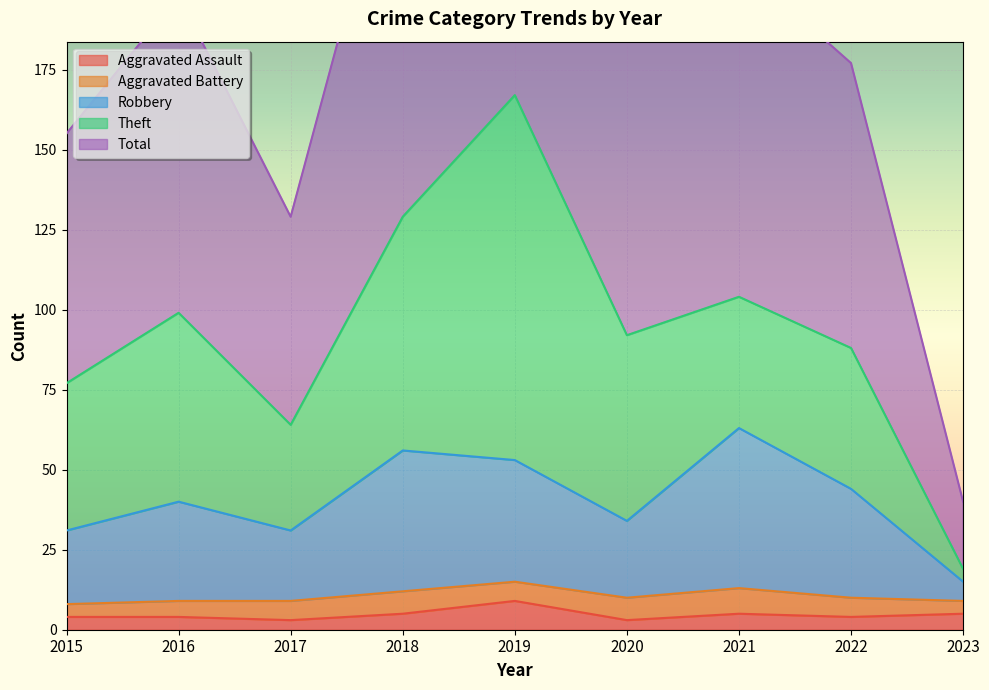

The value of Aggravated Assault at 2022 is 4. True or false?

True